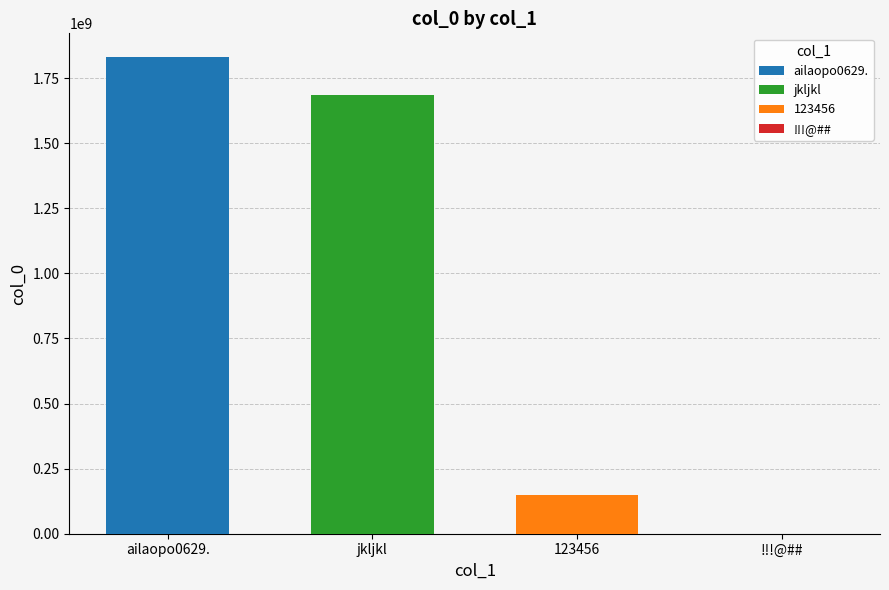

Read the value at 123456.

147258369